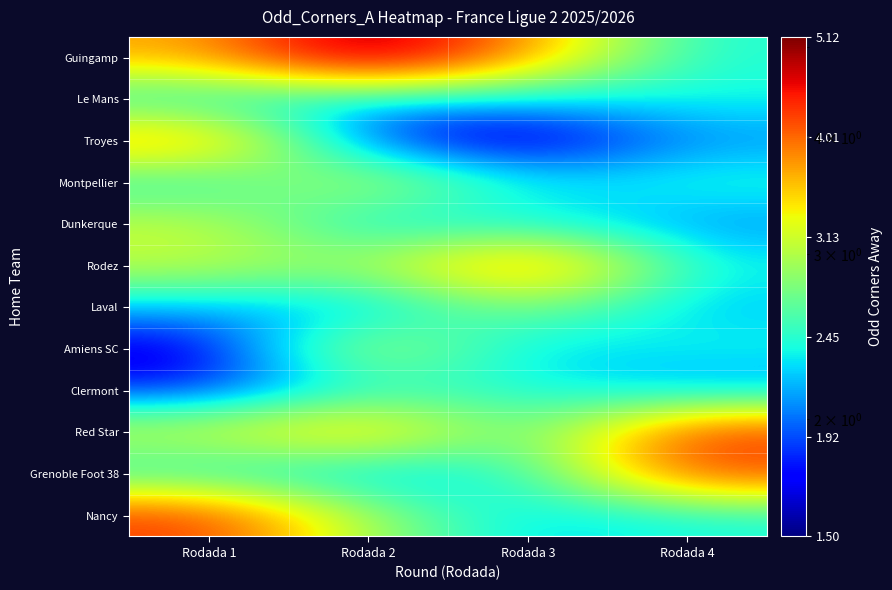

Which series has the largest total across all categories?

Guingamp